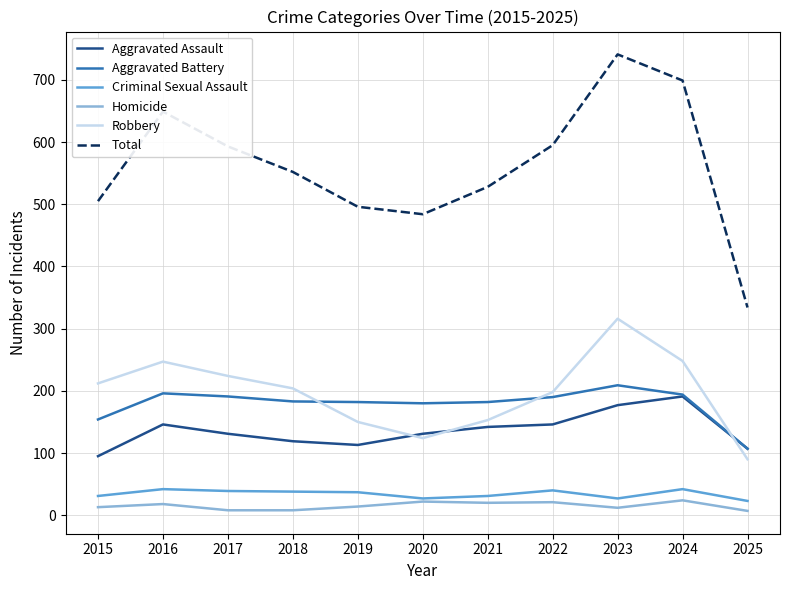

What value does the Aggravated Battery series have at 2016?

196